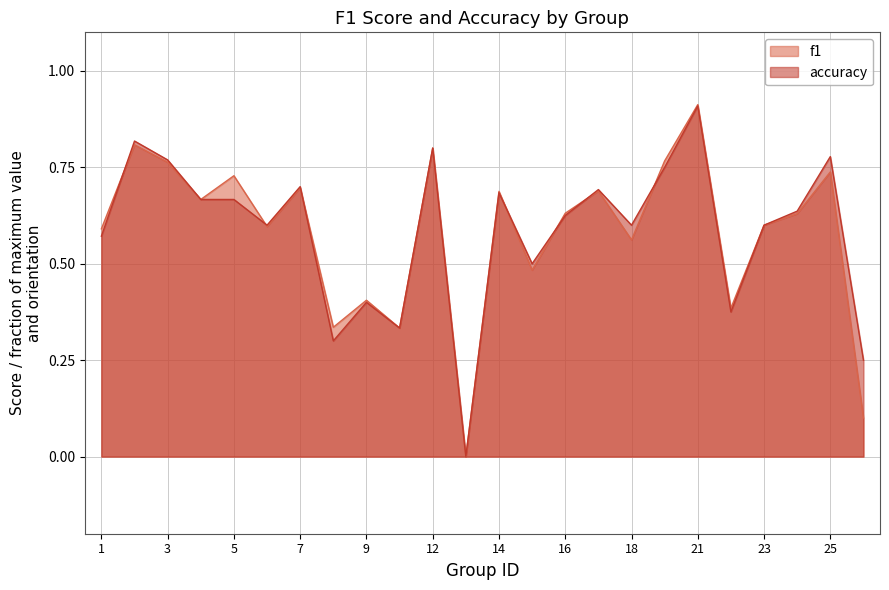

How many lines are shown in the chart?

2